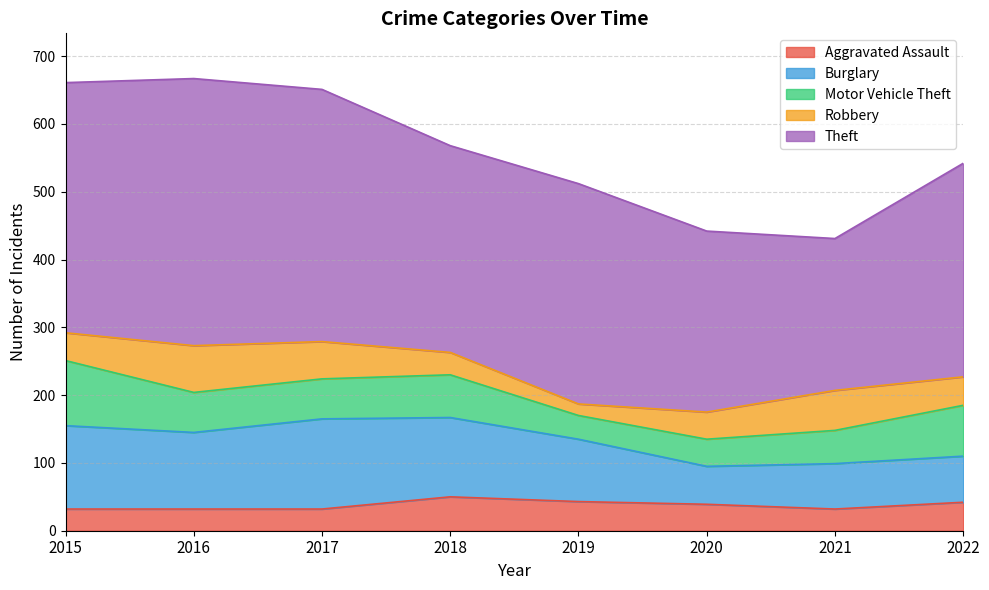

What is the greatest value displayed?

394